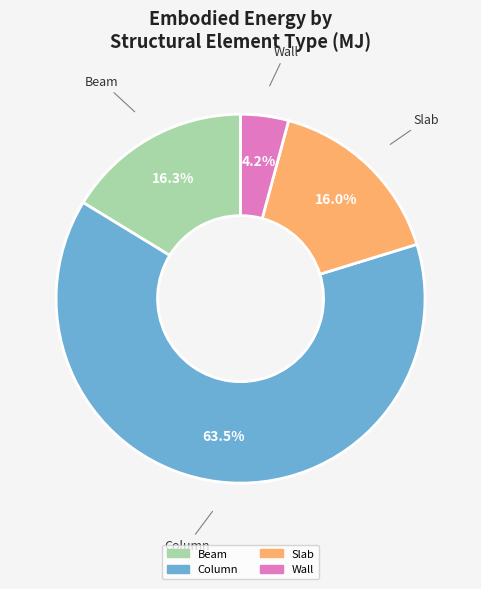

To the nearest percent, what portion does Beam represent?

16%